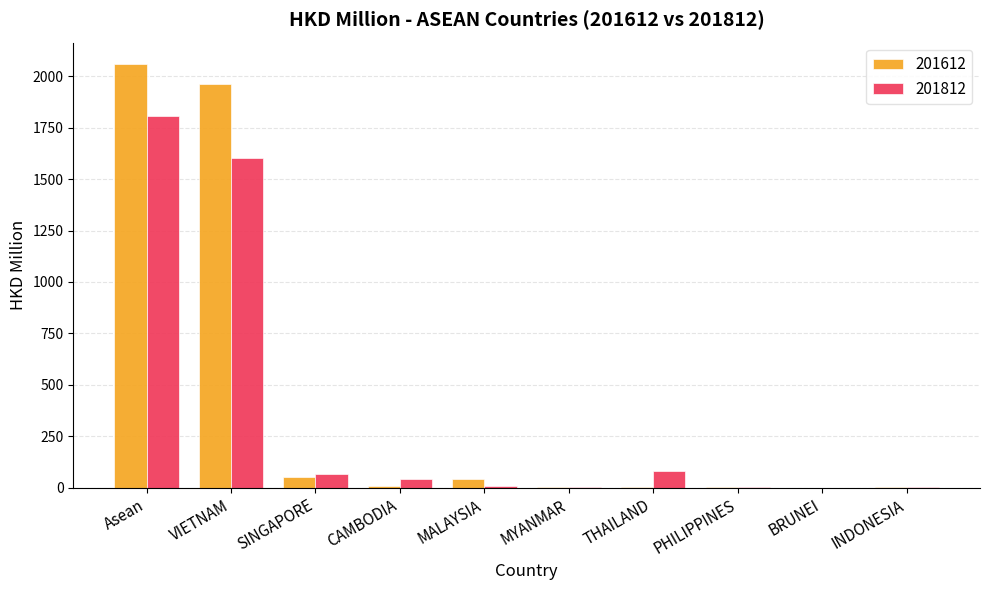

What is the sum of all 201612 values?

4123.2